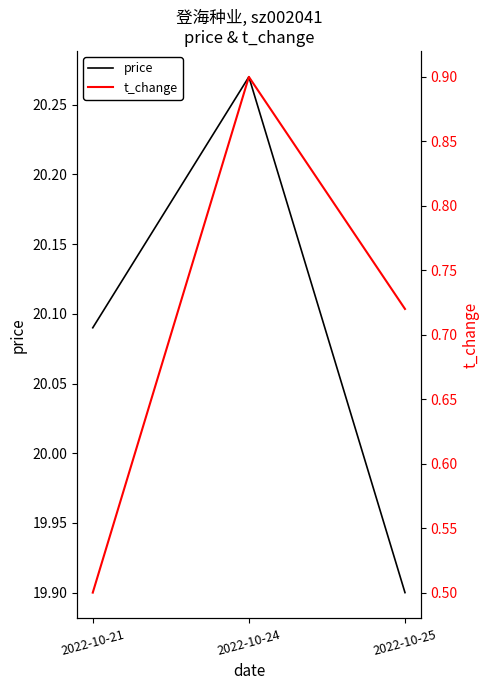

True or false: price has a value of 29.5 at 2022-10-24.

False